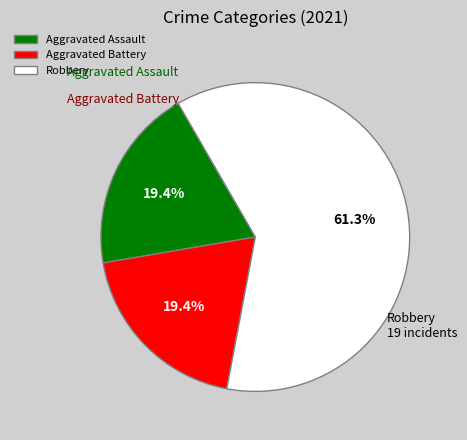

Which category has the biggest portion of the pie?

Robbery